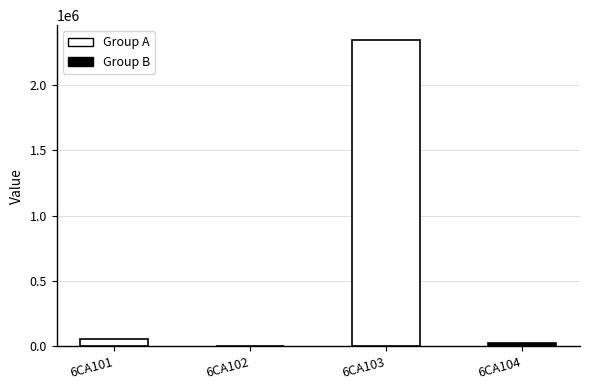

The value at 6CA101 is 57339. True or false?

True